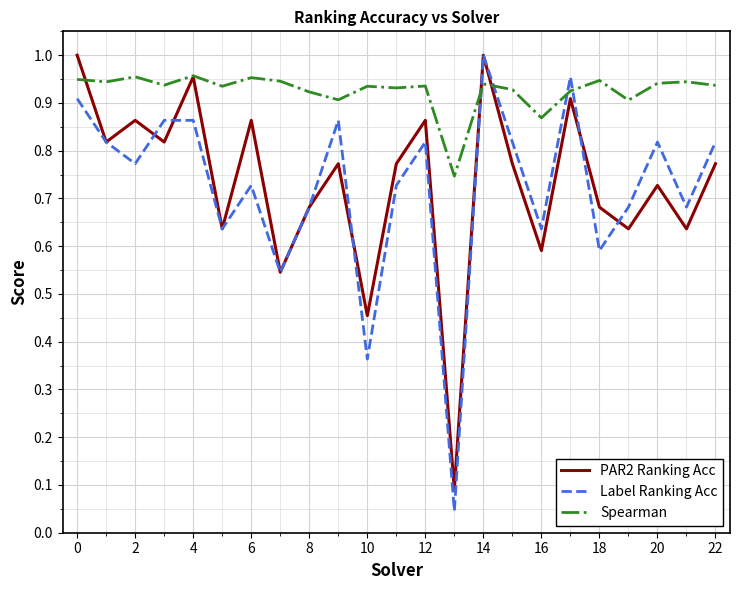

True or false: Spearman and PAR2 Ranking Acc intersect in this chart.

True